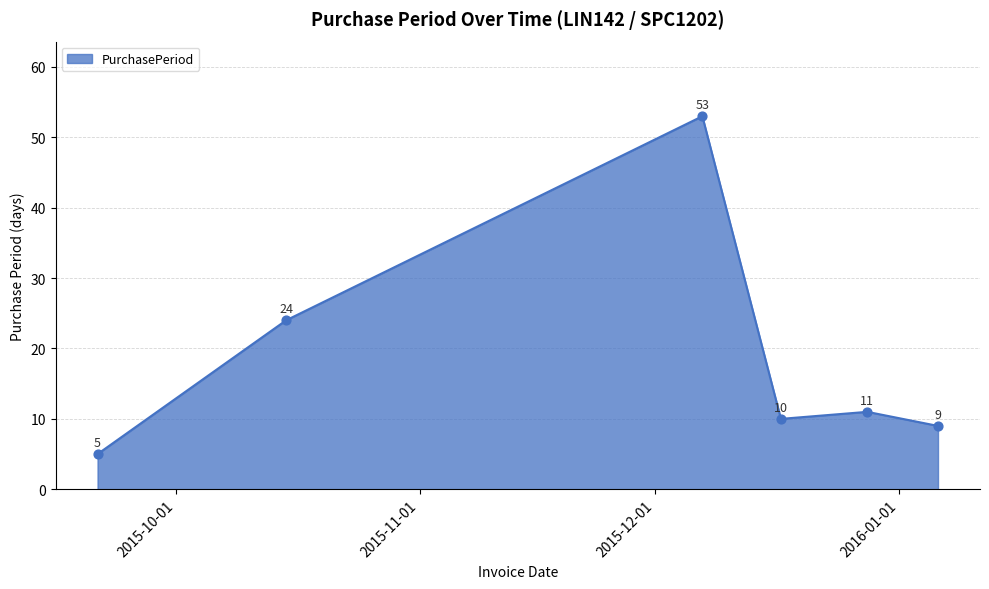

What is the difference between the second highest and second lowest values?

15